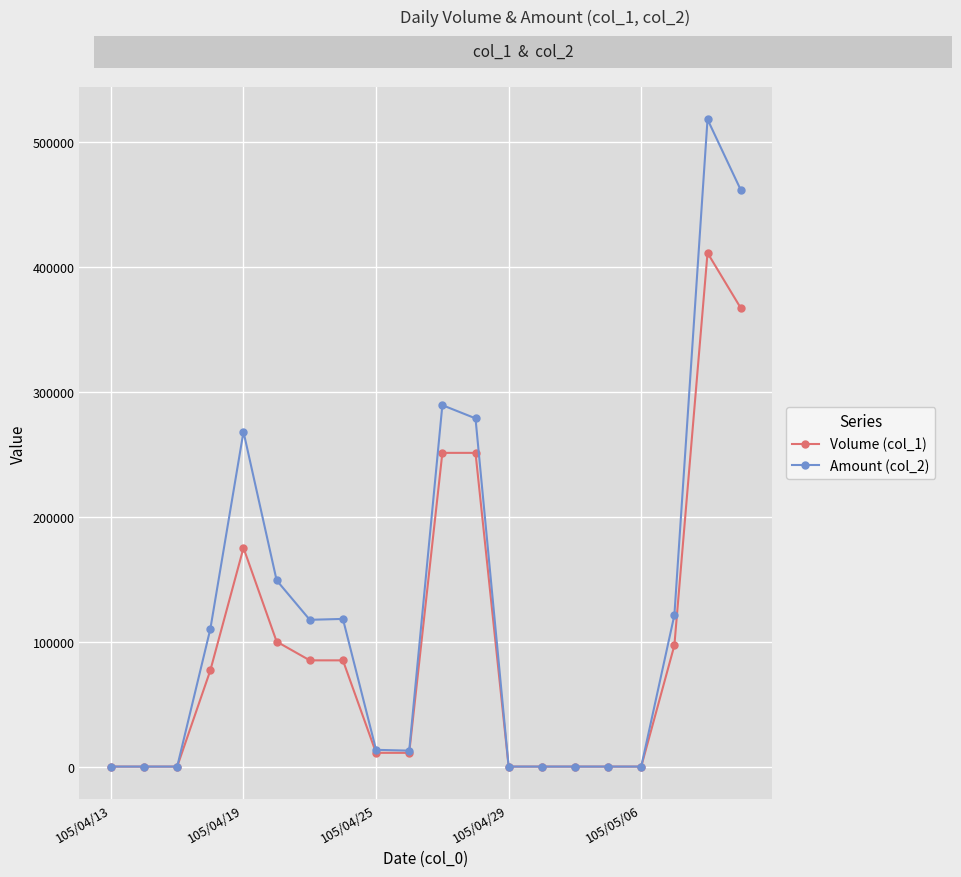

What is the maximum value shown in the chart?

517840